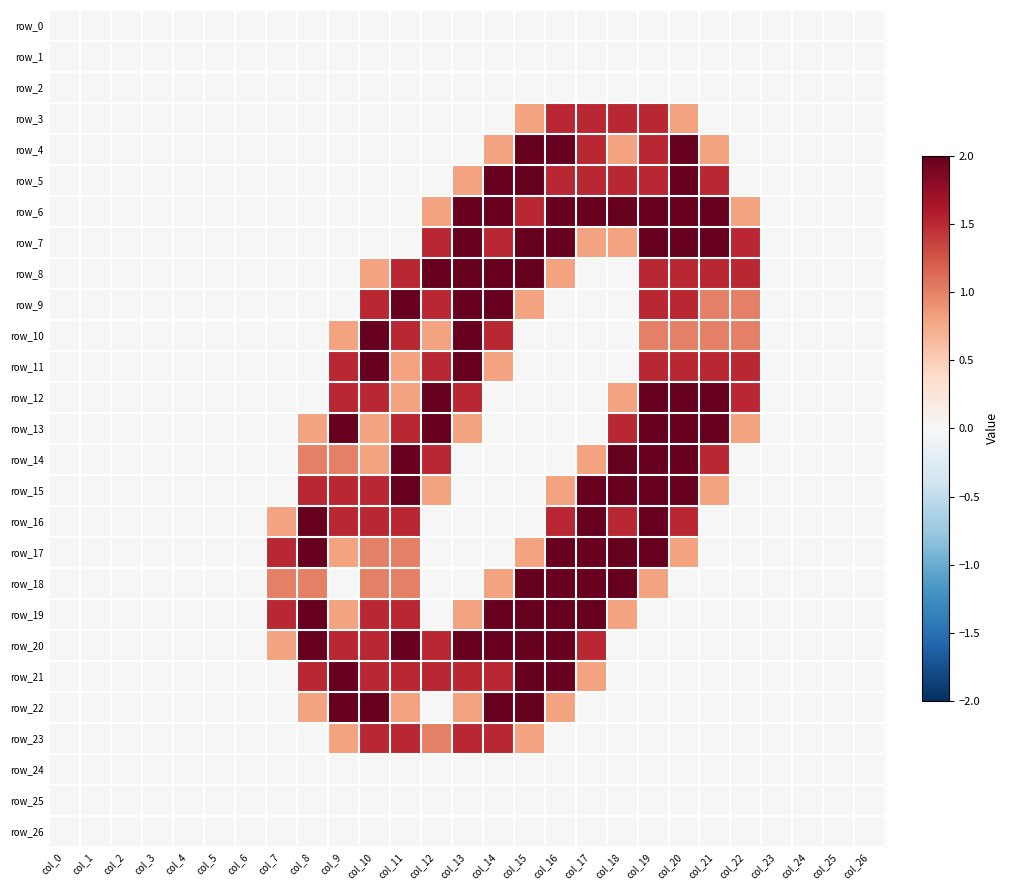

True or false: row_17 has a value of 0.0 at col_12.

True